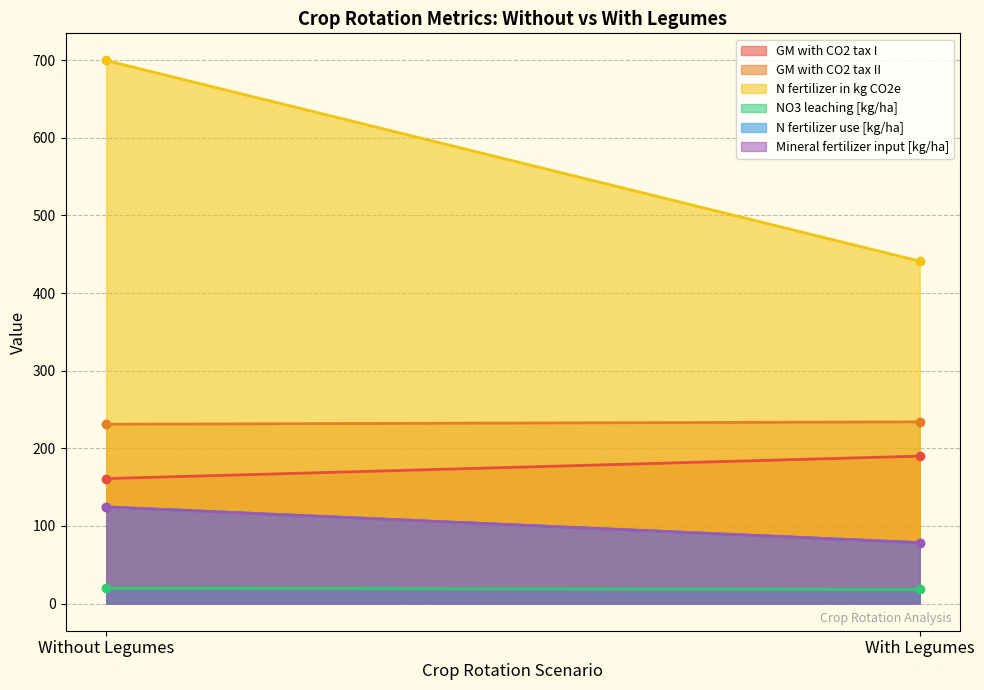

Rank the series by their maximum value, from highest to lowest.

N fertilizer in kg CO2e, GM with CO2 tax II, GM with CO2 tax I, N fertilizer use [kg/ha], Mineral fertilizer input [kg/ha], NO3 leaching [kg/ha]